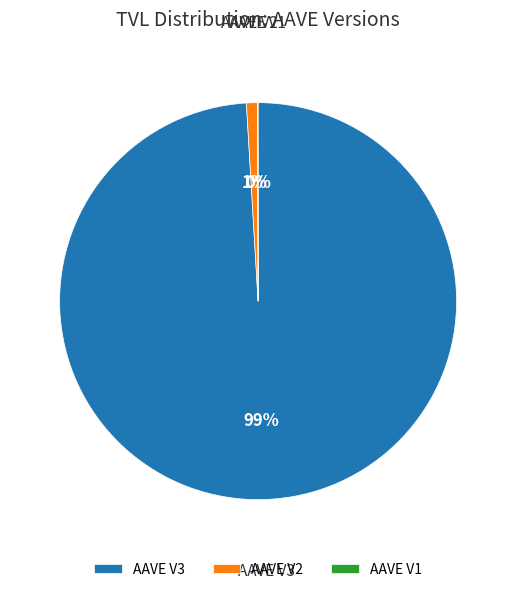

Which category has the biggest portion of the pie?

AAVE V3